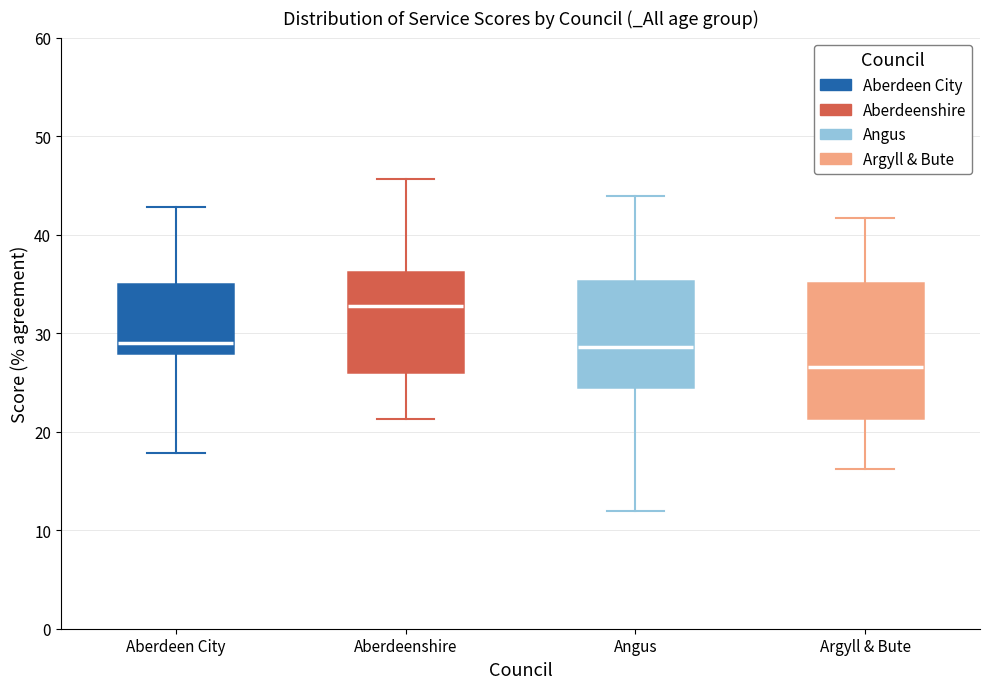

Where is the upper edge of the box for Argyll & Bute on the y-axis? The values are not printed on the chart, so give them approximately, as read against the axis.

35